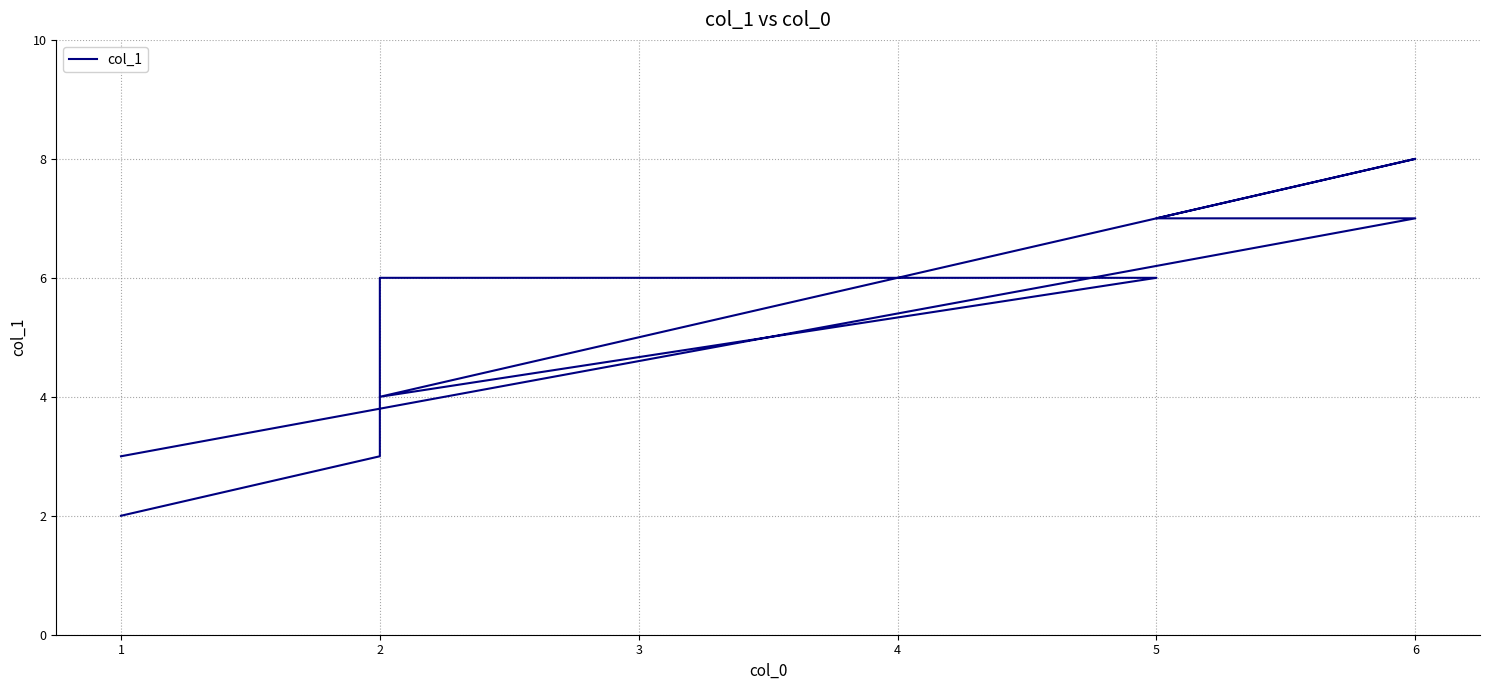

What is the sum of all values?

46